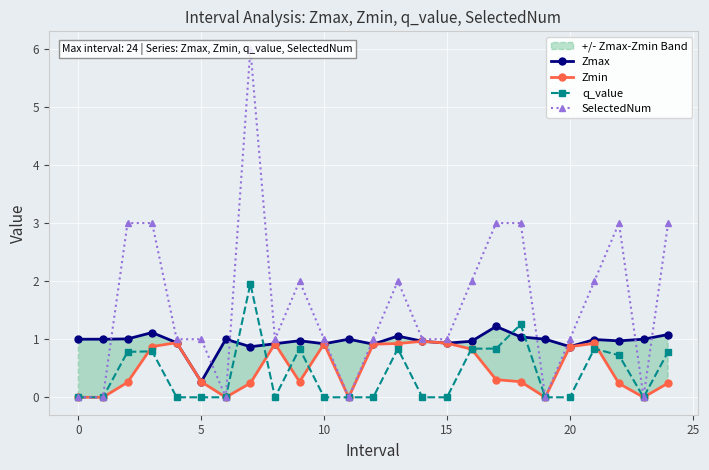

True or false: q_value has more than 0 points higher than both neighbors.

True